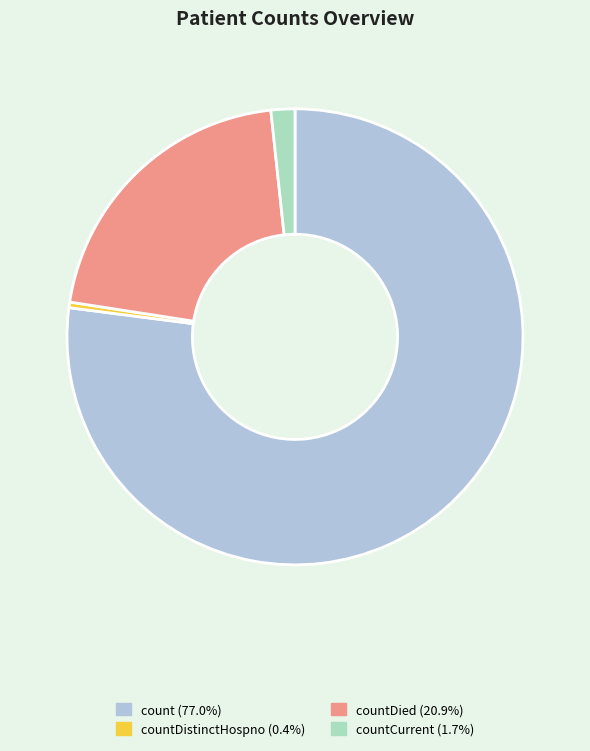

Is there any slice that represents more than half of the pie?

Yes